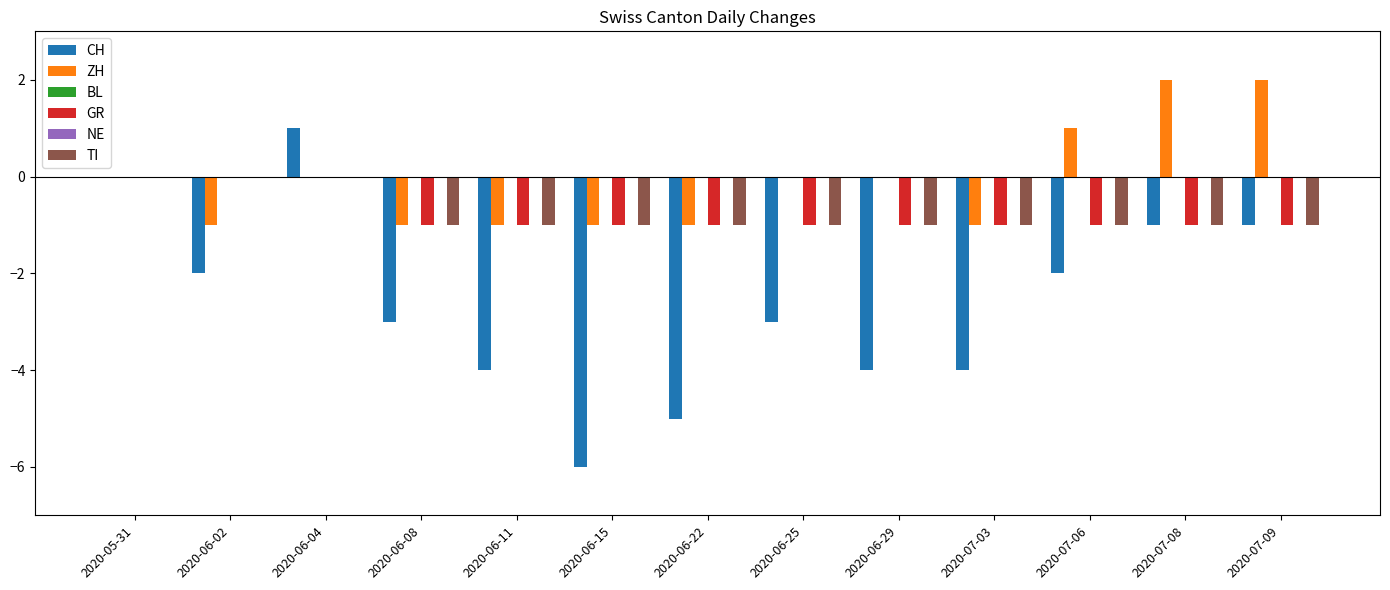

The value of TI at 2020-06-11 is -1. True or false?

True